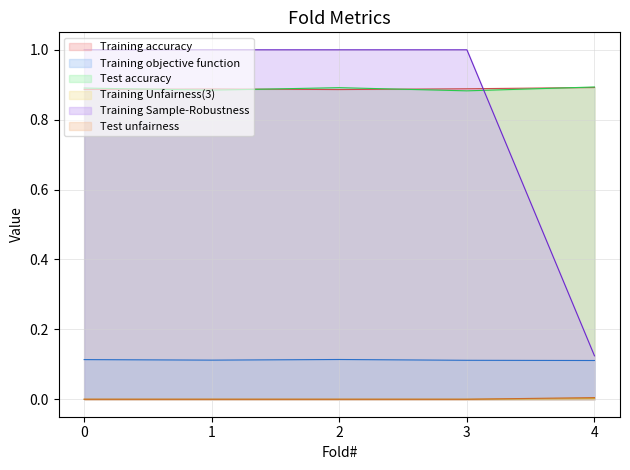

Reading left to right, what are all the values shown in this chart?

Training accuracy: 0.9	0.9	0.9	0.9	0.9
Training objective function: 0.1	0.1	0.1	0.1	0.1
Test accuracy: 0.9	0.9	0.9	0.9	0.9
Training Unfairness(3): 0.0	0.0	0.0	0.0	0.0
Training Sample-Robustness: 1.0	1.0	1.0	1.0	0.1
Test unfairness: 0.0	0.0	0.0	0.0	0.0